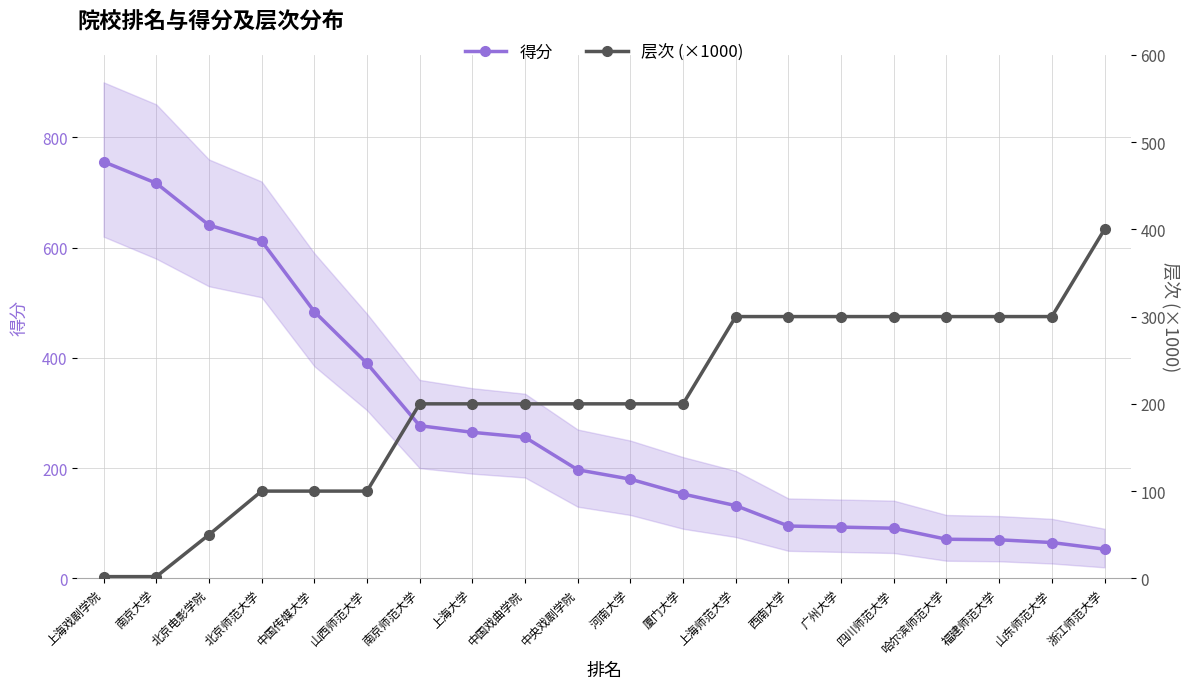

Where do 层次 (×1000) and 得分 first cross each other?

中国戏曲学院 and 中央戏剧学院